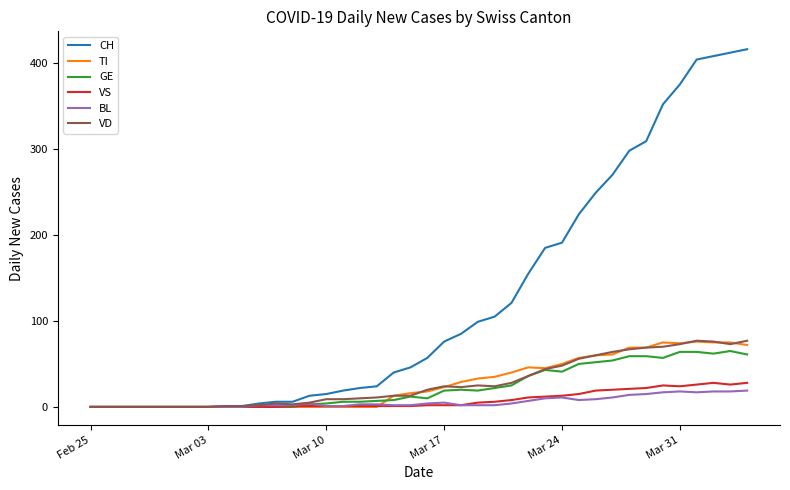

What is the maximum value for VD?

77